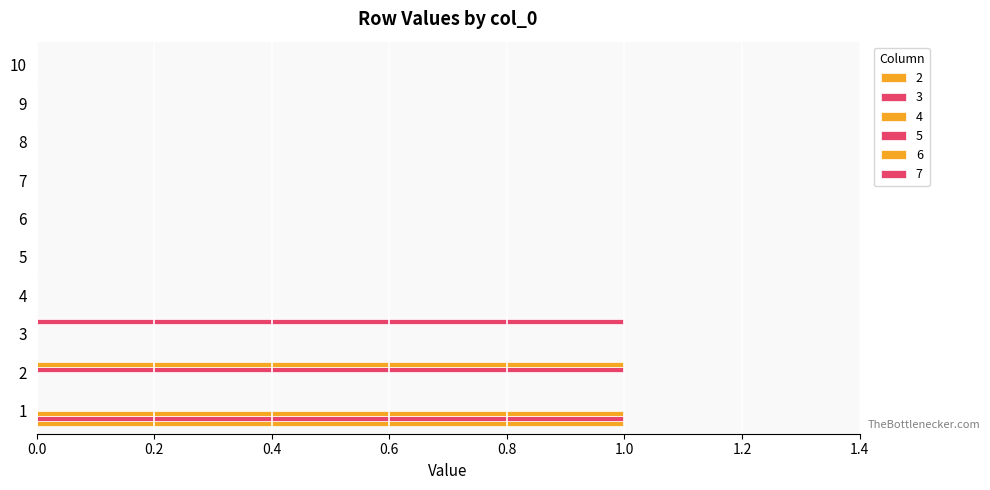

How many categories are shown in the chart?

10